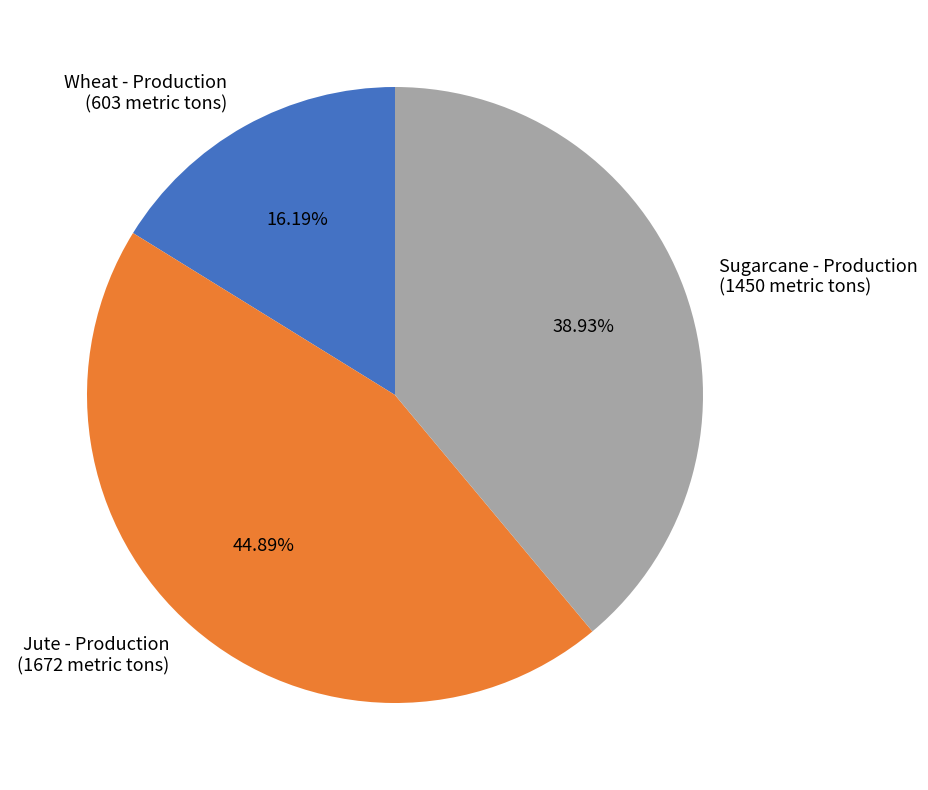

What percentage is the Sugarcane - Production slice, to the nearest percent?

39%